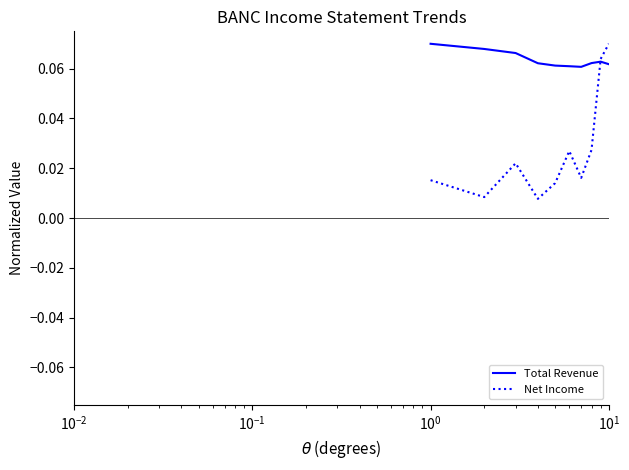

True or false: Net Income has more than 1 interior local peaks.

True